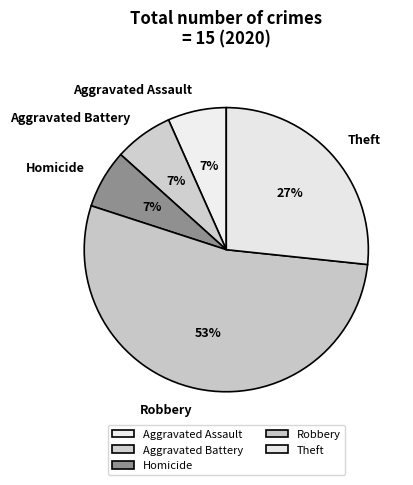

Between Aggravated Battery and Robbery, which is larger?

Robbery